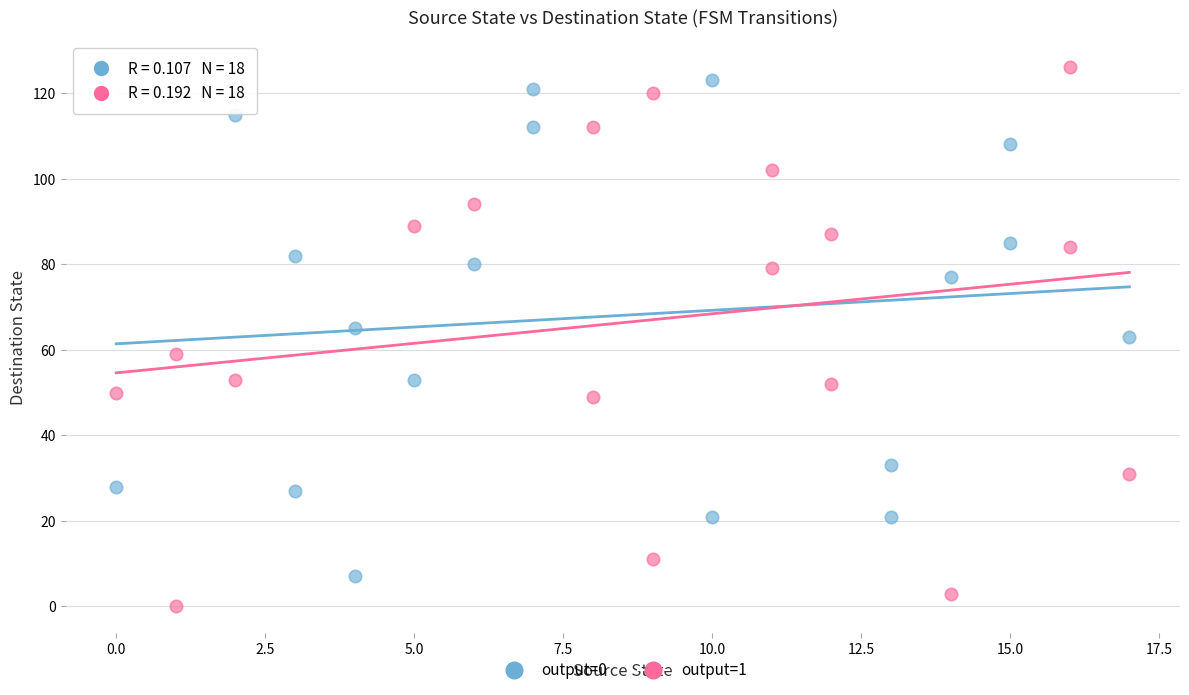

Which series has the largest Y range (max minus min)?

output=1